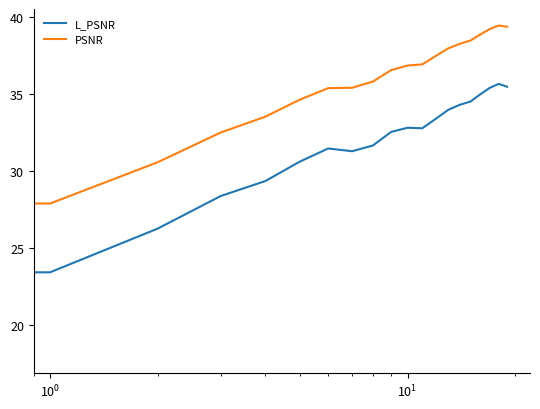

What is the lowest value of the PSNR series?

22.7